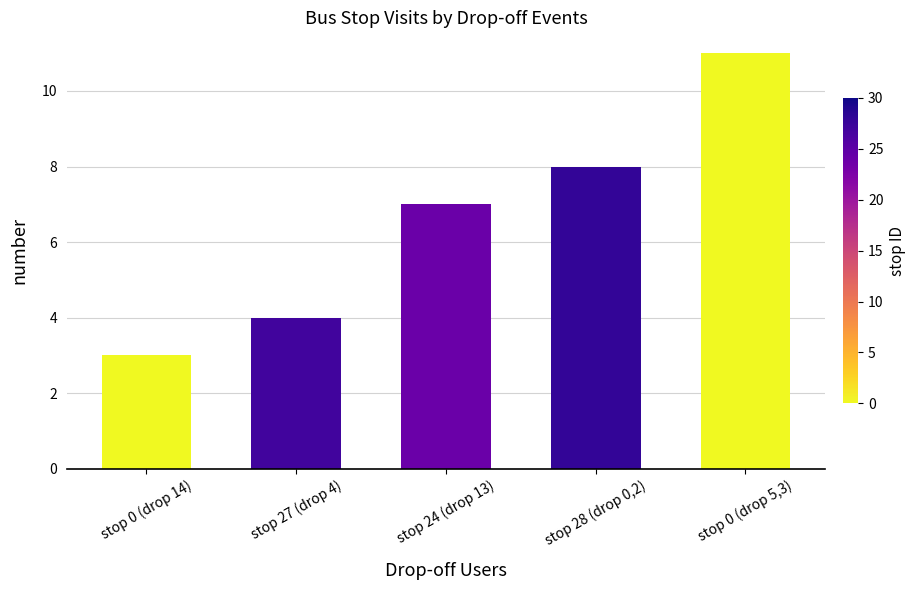

What is the label of the 1st bar from the left?

stop 0 (drop 14)